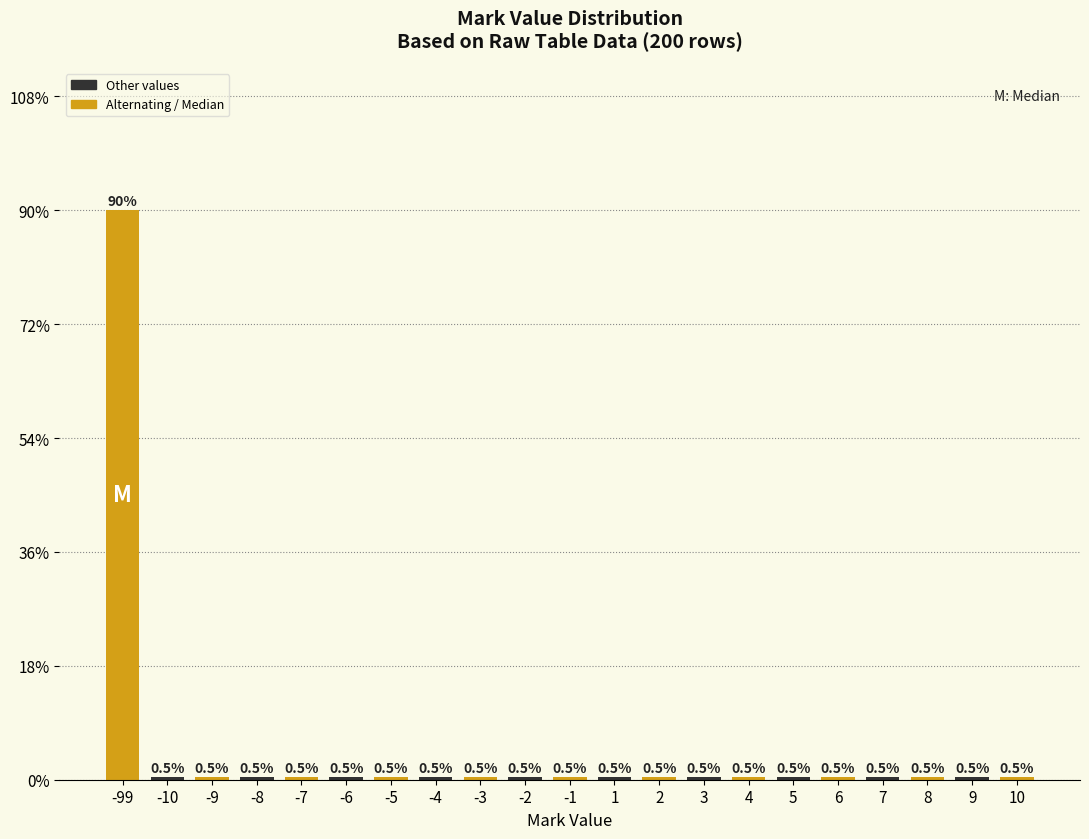

Reading left to right, extract all data points from this chart.

90.0	0.5	0.5	0.5	0.5	0.5	0.5	0.5	0.5	0.5	0.5	0.5	0.5	0.5	0.5	0.5	0.5	0.5	0.5	0.5	0.5